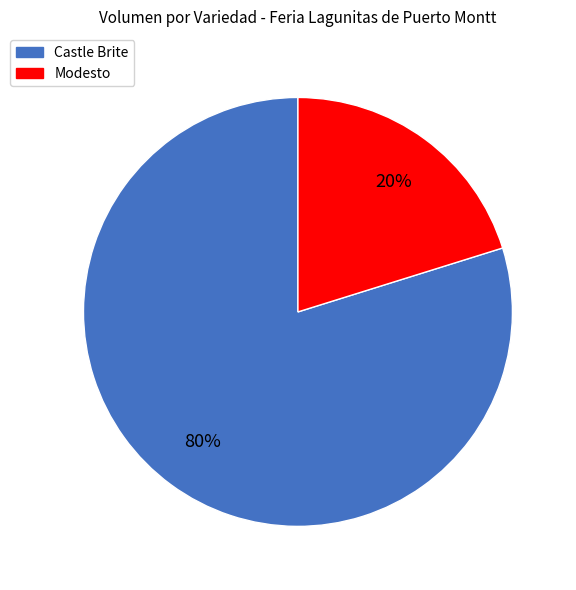

Does Castle Brite account for over 50% of the chart?

Yes